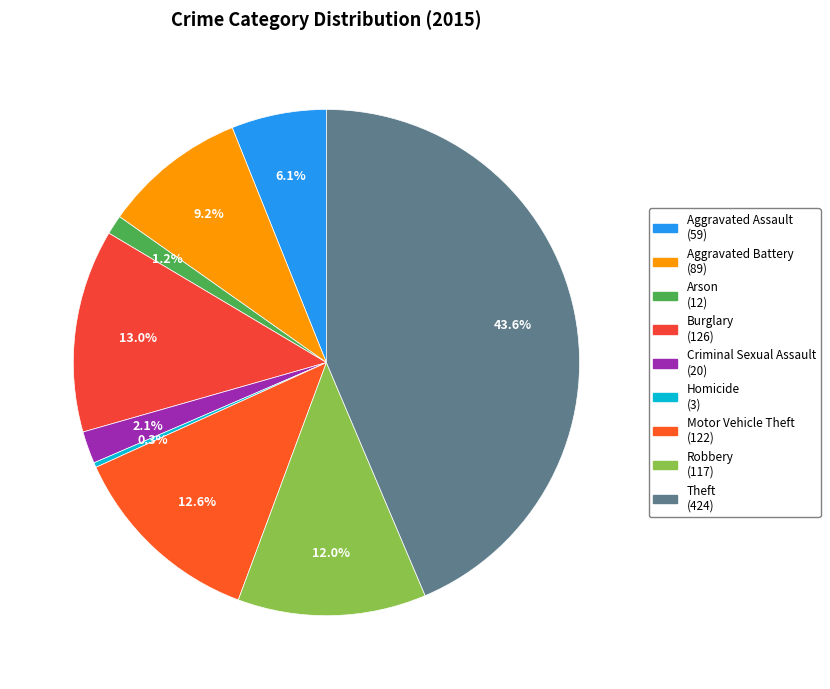

The Criminal Sexual Assault slice represents 2% of the pie. True or false?

True